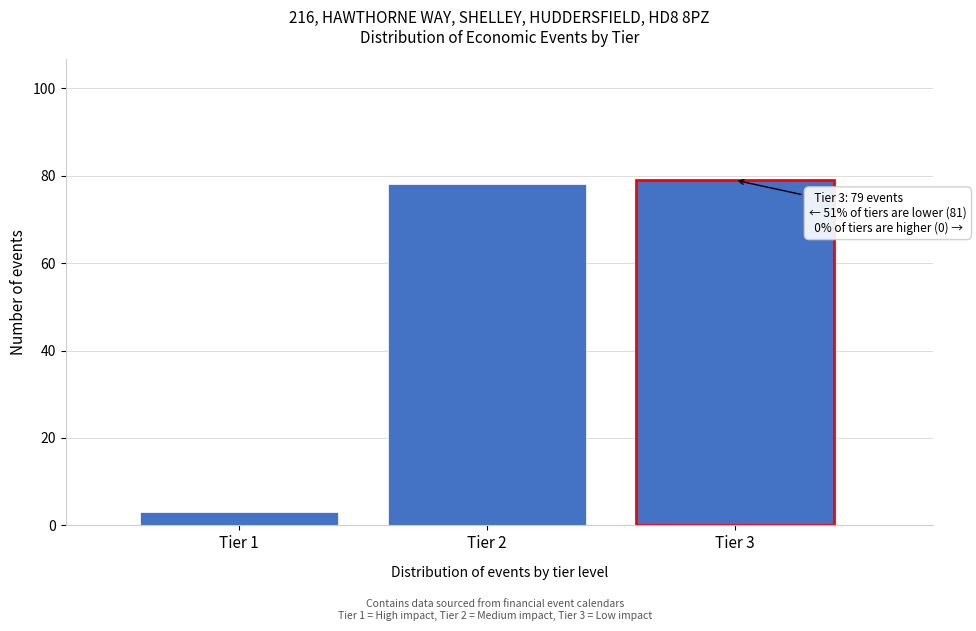

Reading left to right, extract all data points from this chart.

Tier 1=3	Tier 2=78	Tier 3=79